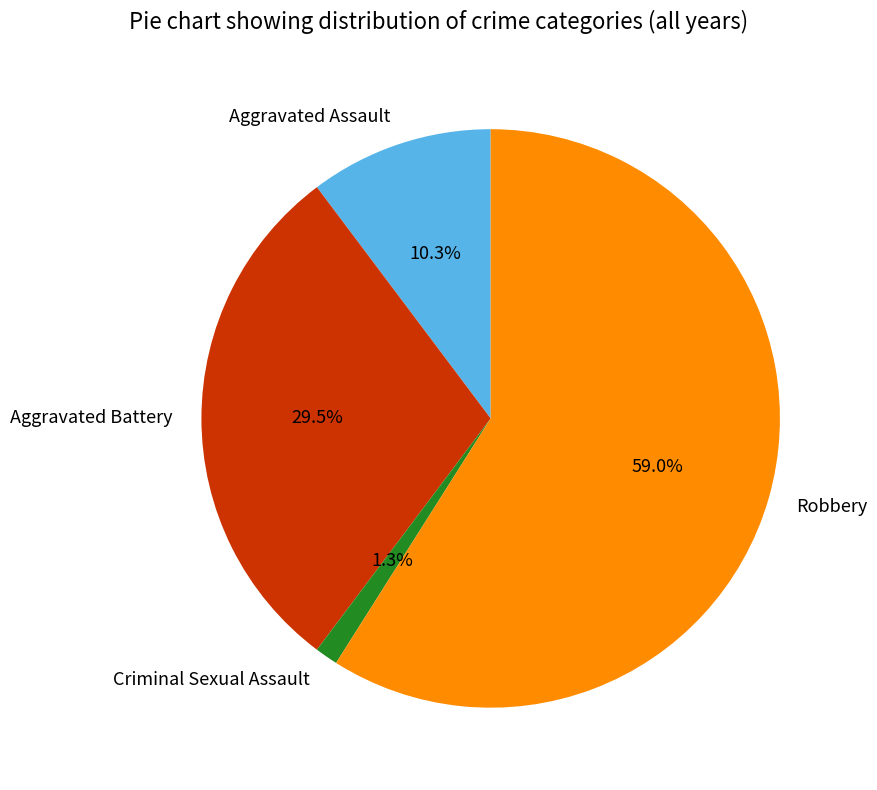

Rank the categories by value from highest to lowest.

Robbery, Aggravated Battery, Aggravated Assault, Criminal Sexual Assault